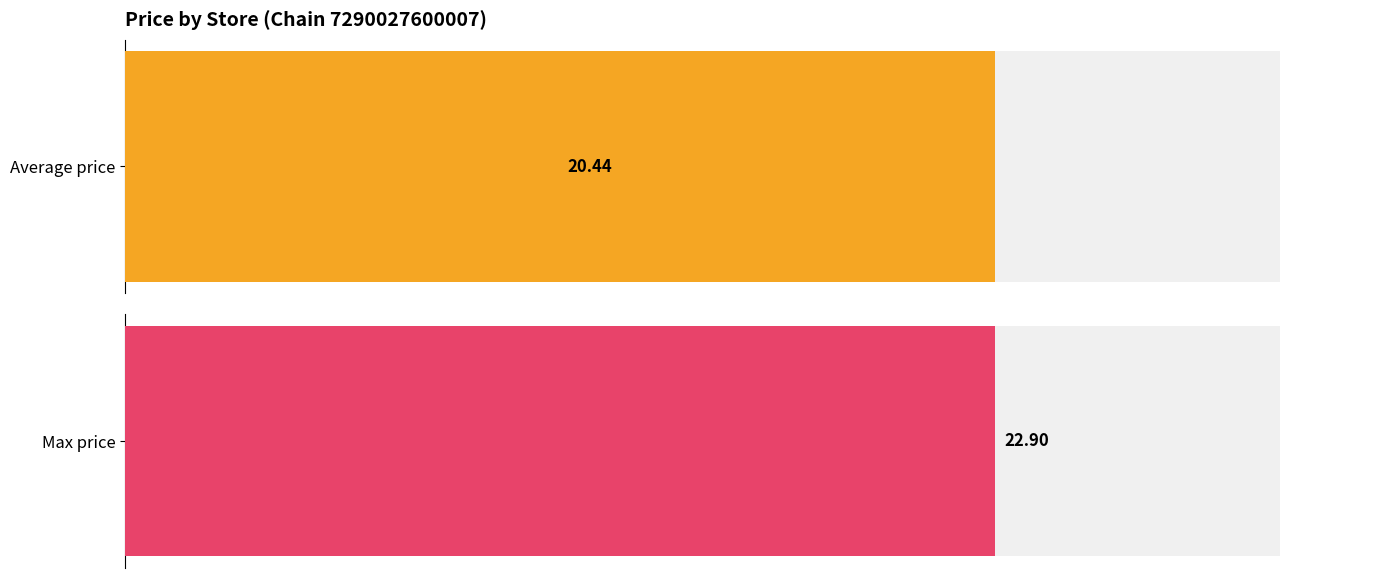

Is it true that Max price equals 1.1 at 24?

False